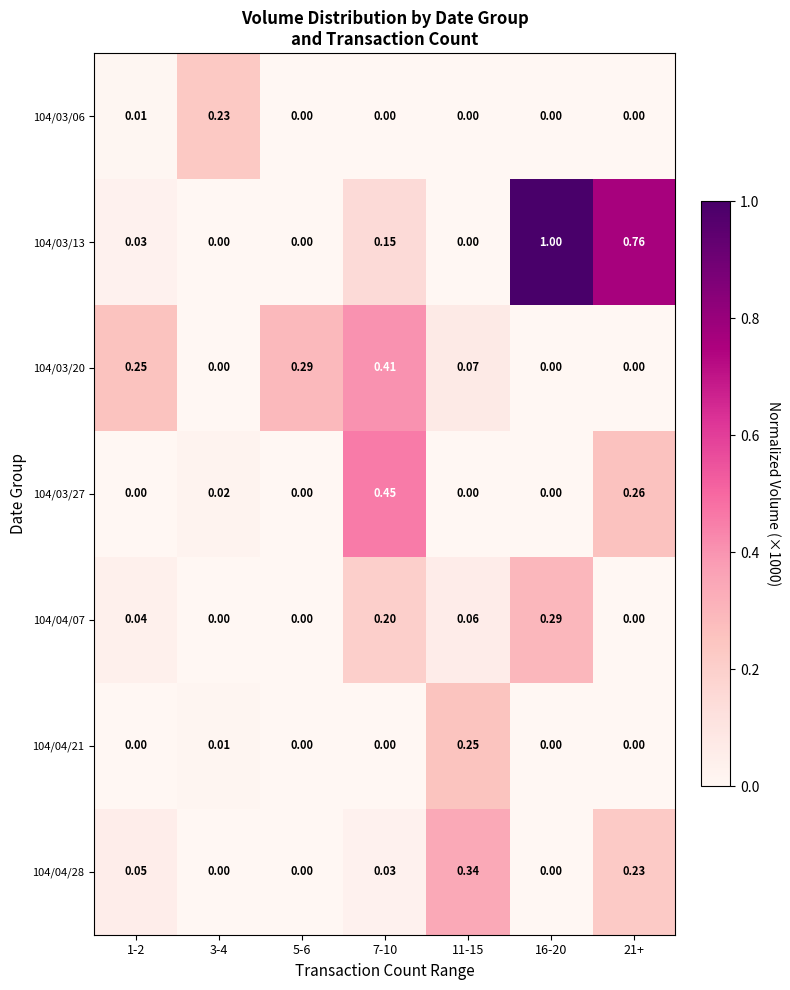

Is the value of 104/04/21 at 11-15 greater than the value of 104/03/06 at 1-2?

Yes